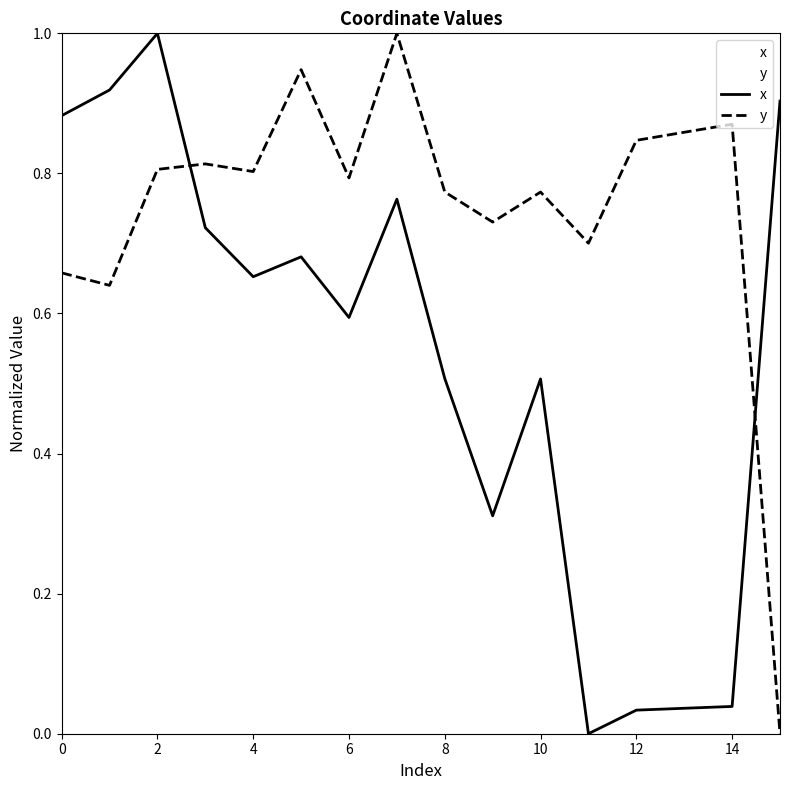

Is the value of x at 13 greater than the value of y at 14?

No